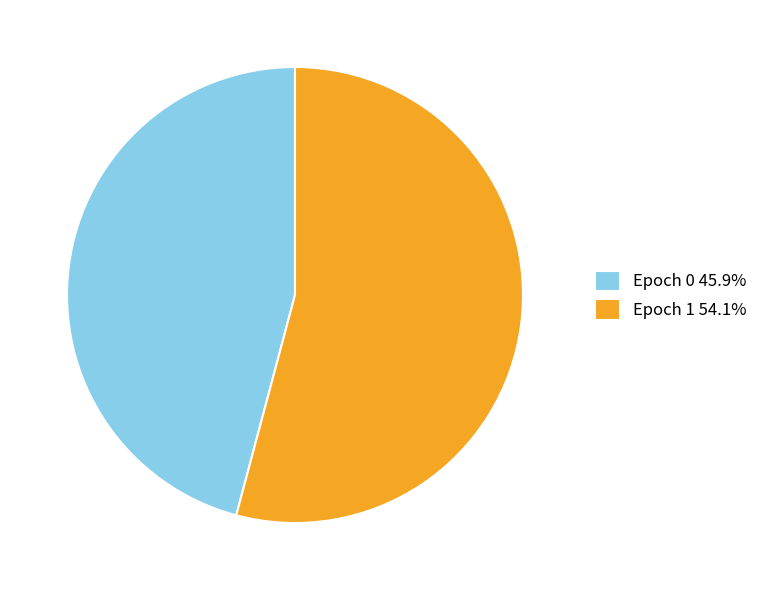

Between Epoch 1 and Epoch 0, which is larger?

Epoch 1